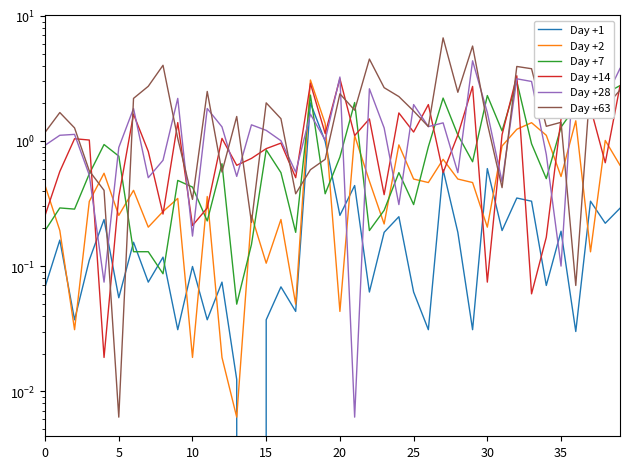

True or false: Day +14 has a value of 0.1 at 30.

False